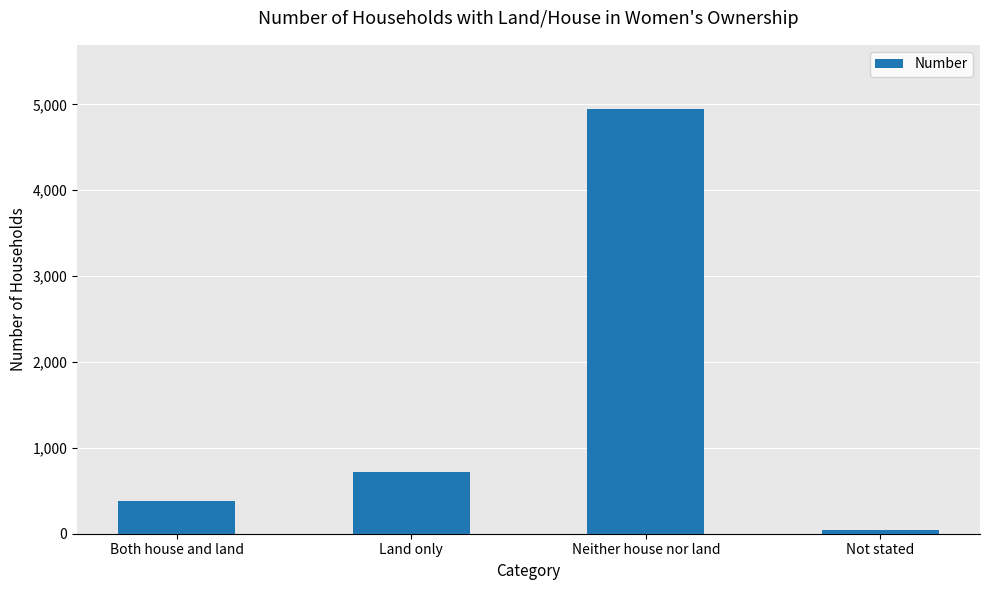

What is the difference between the second highest and second lowest values?

329